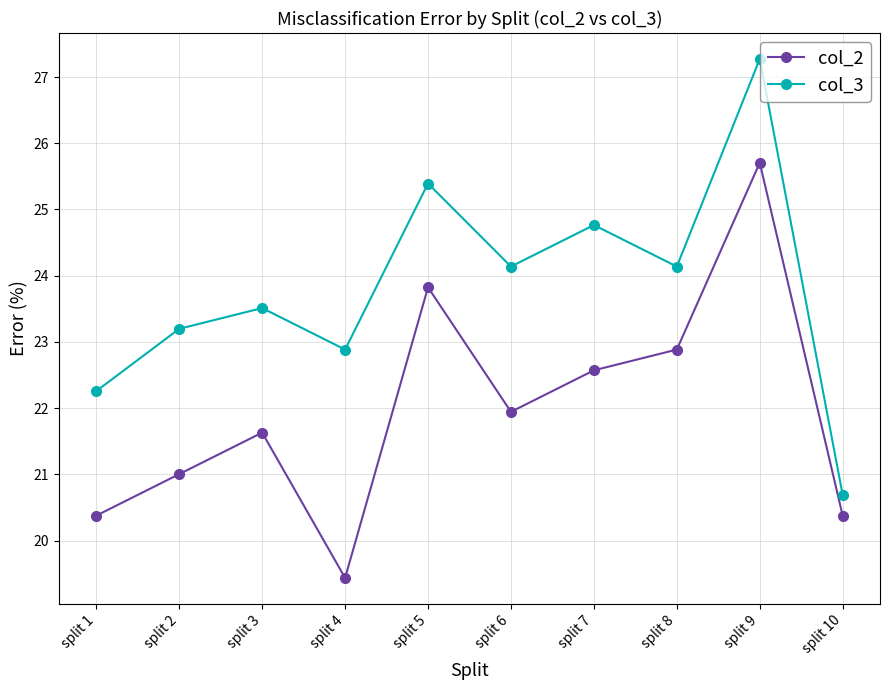

How many series are shown in this chart?

2